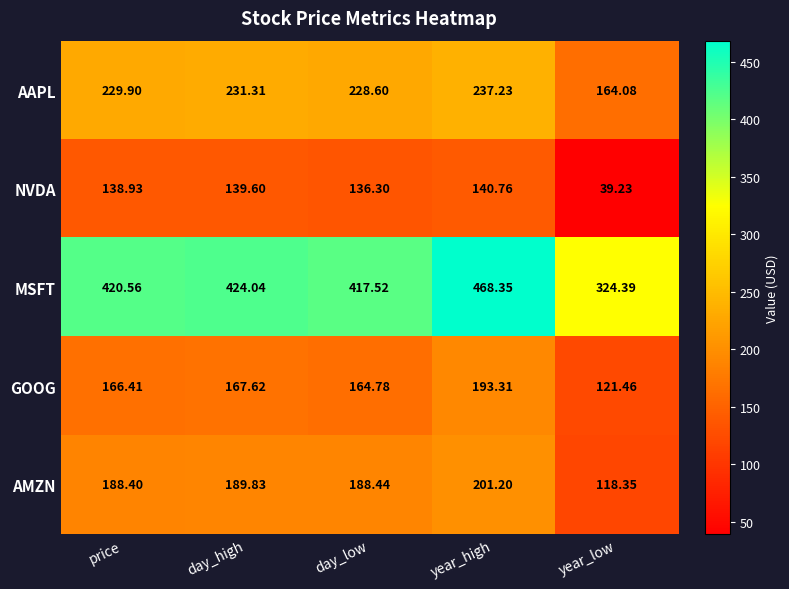

How many series are shown in this chart?

5